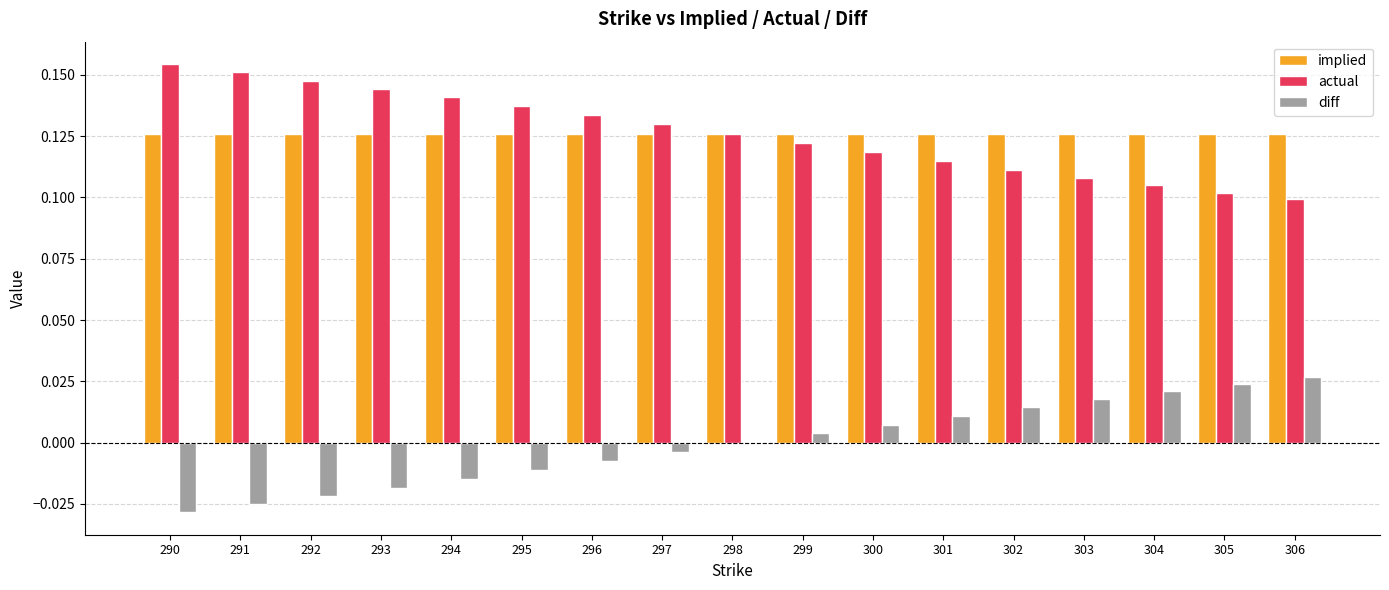

What is the sum of all actual values?

2.1